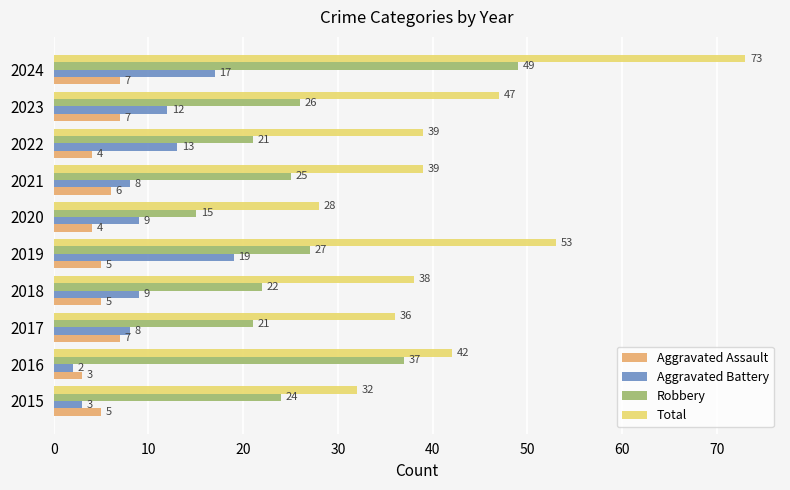

List the series in order of their peak value, lowest first.

Aggravated Assault, Aggravated Battery, Robbery, Total